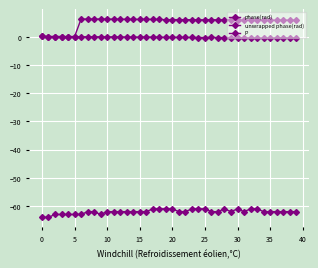

What is the greatest value displayed?

6.2